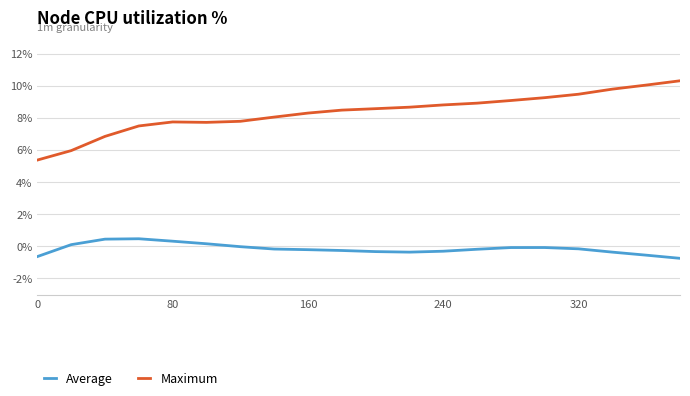

What is the highest value of the Average series?

0.5